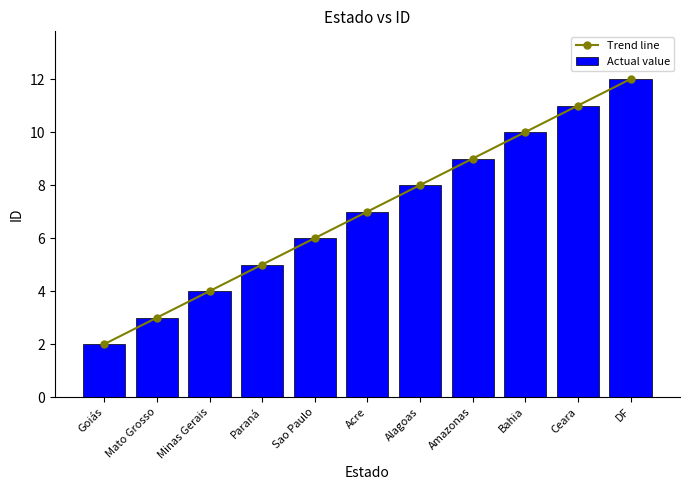

What is the value of the Trend line bar at the 10th from the left?

11